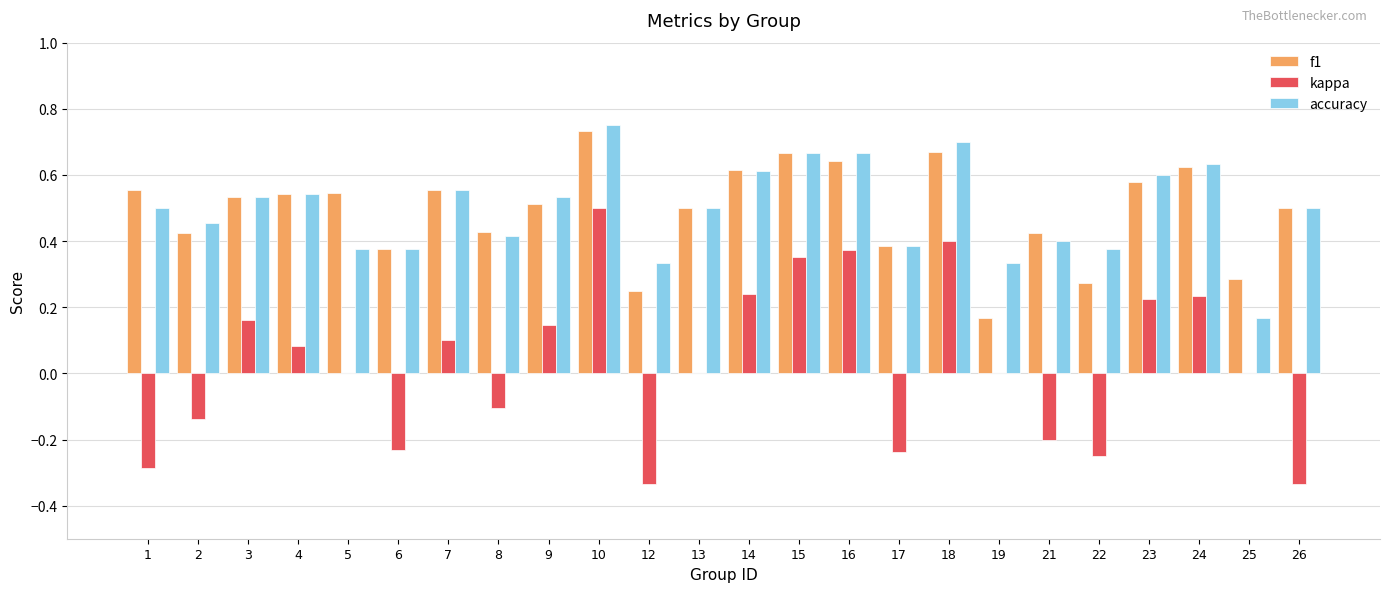

What are all the series names shown in the legend?

f1, kappa, accuracy